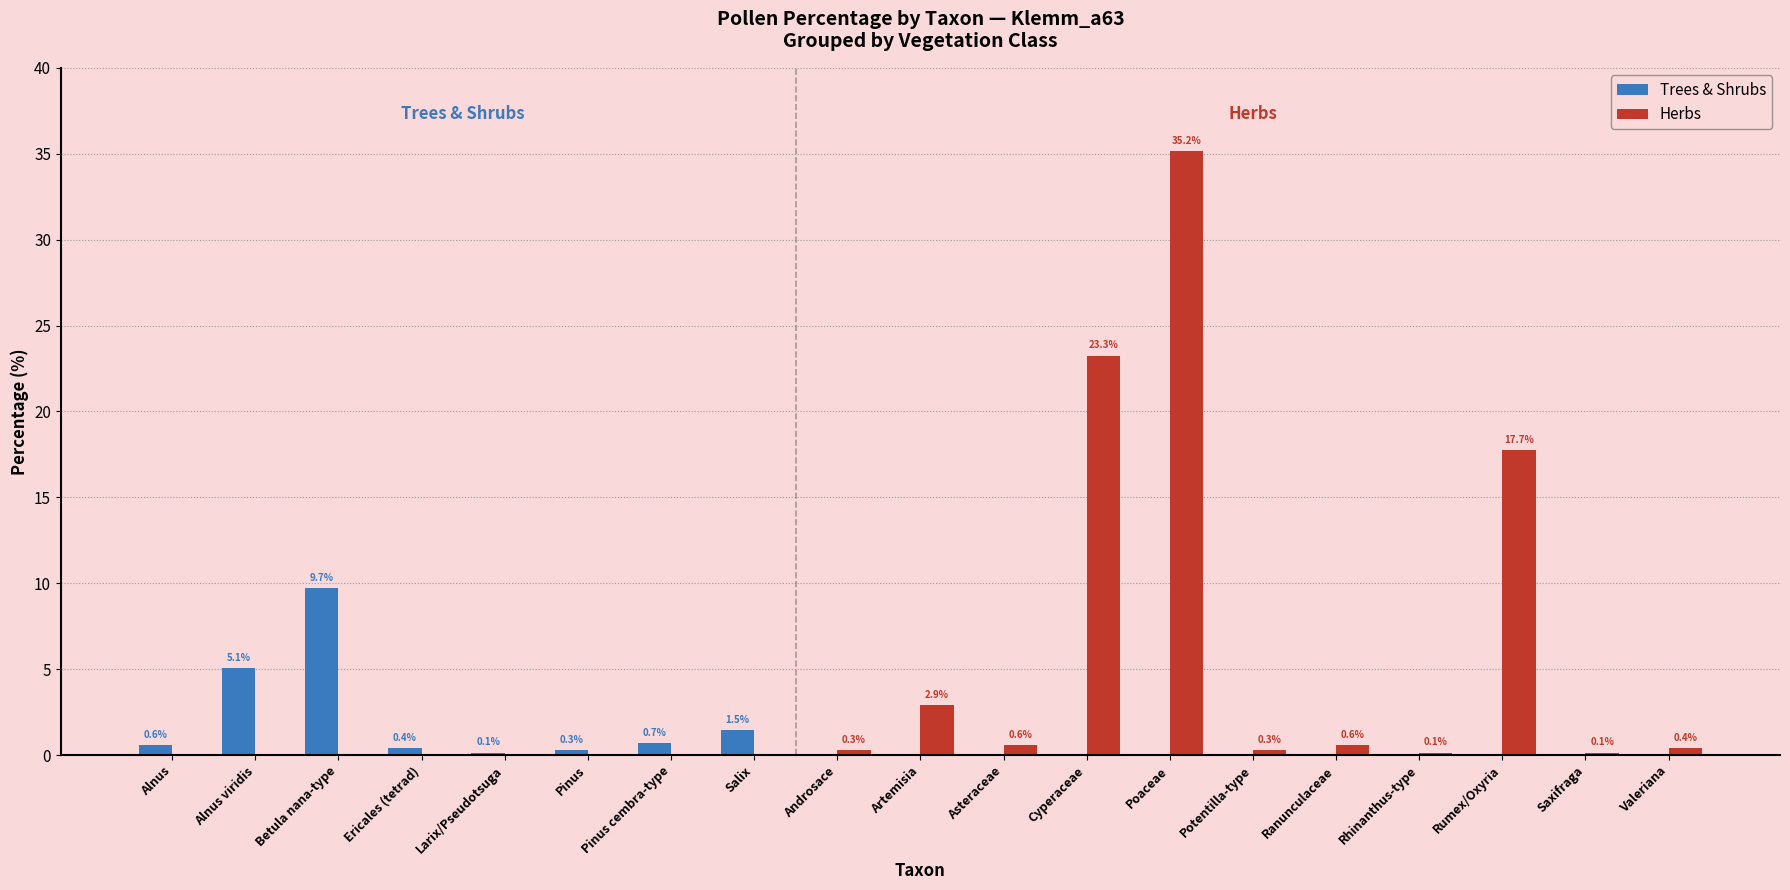

Which series has the largest range (max minus min)?

Herbs